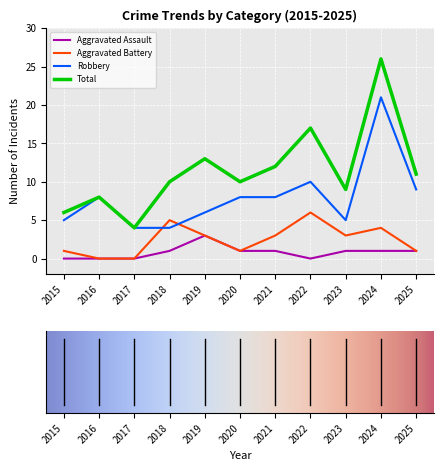

Is the value of Aggravated Assault at 2017 greater than the value of Aggravated Battery at 2022?

No